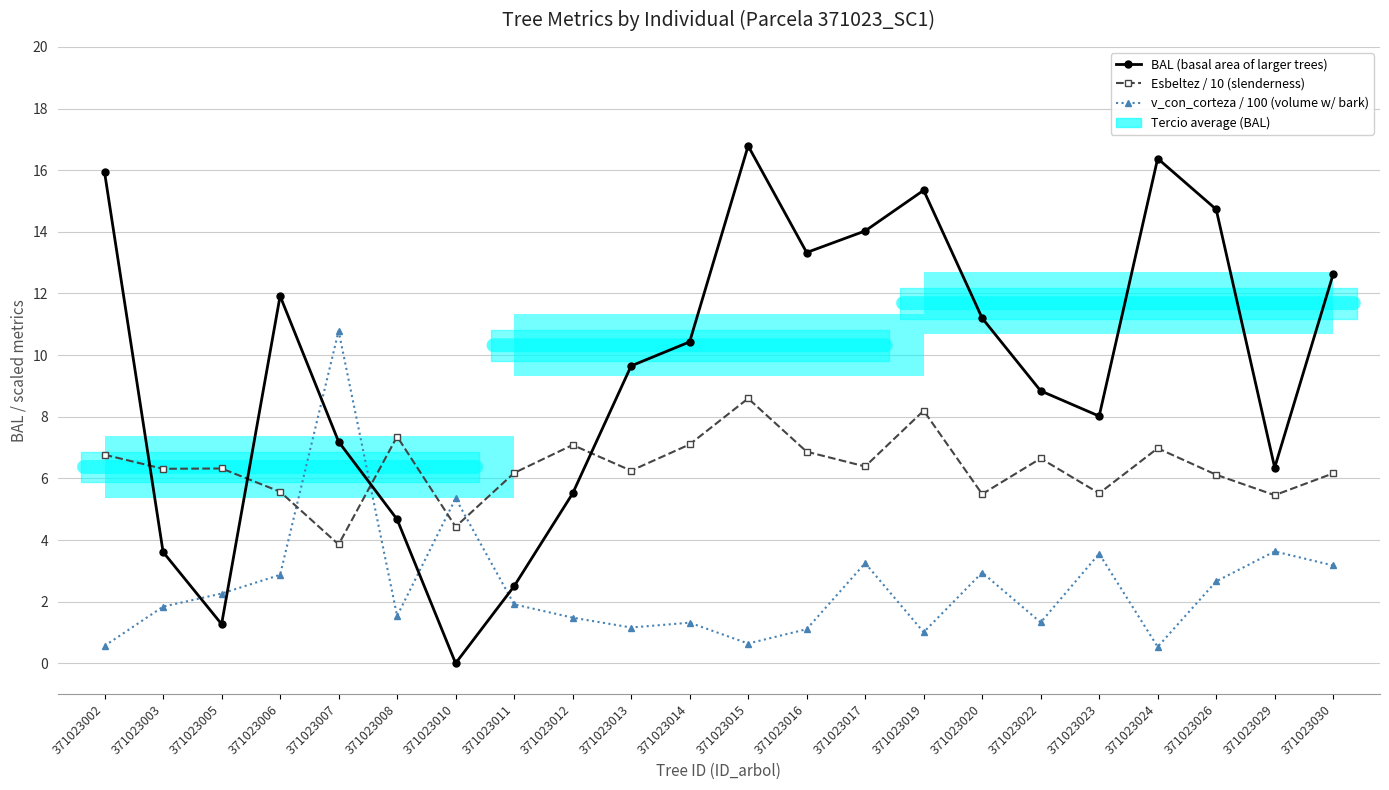

Reading left to right, list all the values displayed in this chart.

BAL (basal area of larger trees): 371023002=15.9	371023003=3.6	371023005=1.3	371023006=11.9	371023007=7.2	371023008=4.7	371023010=0.0	371023011=2.5	371023012=5.5	371023013=9.7	371023014=10.4	371023015=16.8	371023016=13.3	371023017=14.0	371023019=15.3	371023020=11.2	371023022=8.8	371023023=8.0	371023024=16.4	371023026=14.7	371023029=6.3	371023030=12.6
Esbeltez / 10 (slenderness): 371023002=6.8	371023003=6.3	371023005=6.3	371023006=5.6	371023007=3.9	371023008=7.4	371023010=4.4	371023011=6.2	371023012=7.1	371023013=6.2	371023014=7.1	371023015=8.6	371023016=6.9	371023017=6.4	371023019=8.2	371023020=5.5	371023022=6.6	371023023=5.5	371023024=7.0	371023026=6.1	371023029=5.5	371023030=6.2
v_con_corteza / 100 (volume w/ bark): 371023002=0.6	371023003=1.8	371023005=2.3	371023006=2.9	371023007=10.8	371023008=1.5	371023010=5.4	371023011=1.9	371023012=1.5	371023013=1.2	371023014=1.3	371023015=0.6	371023016=1.1	371023017=3.3	371023019=1.0	371023020=2.9	371023022=1.3	371023023=3.6	371023024=0.5	371023026=2.7	371023029=3.6	371023030=3.2